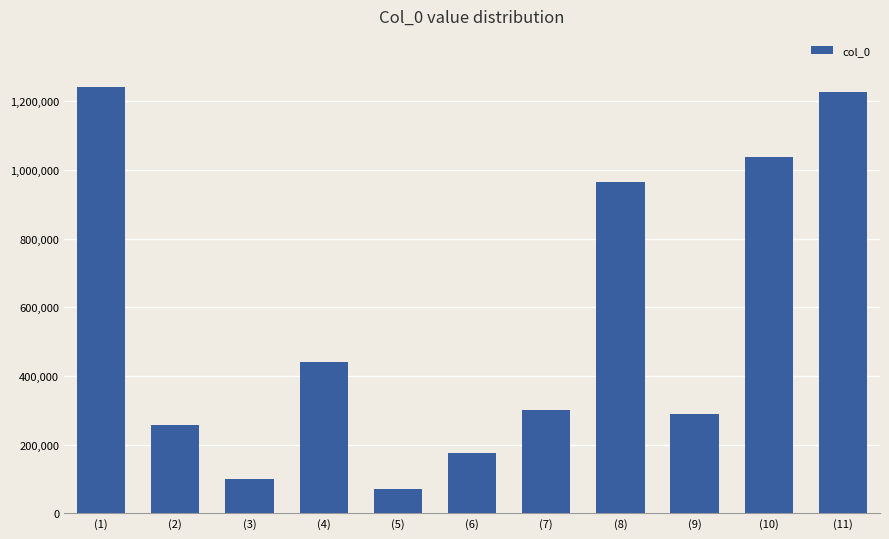

Are the bars grouped side by side (vs. stacked)?

No